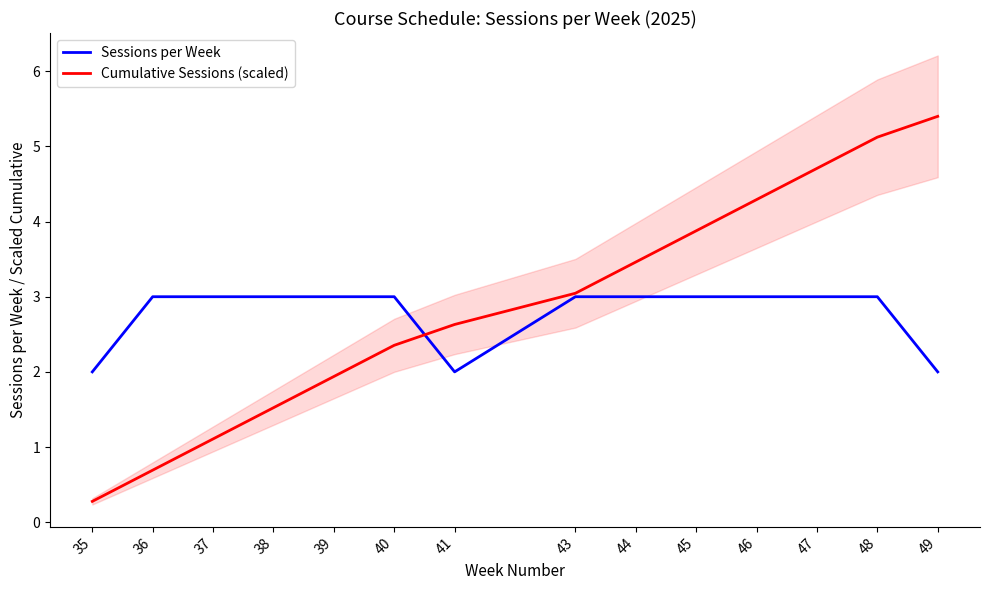

Which has a higher value, 35 or 39?

39